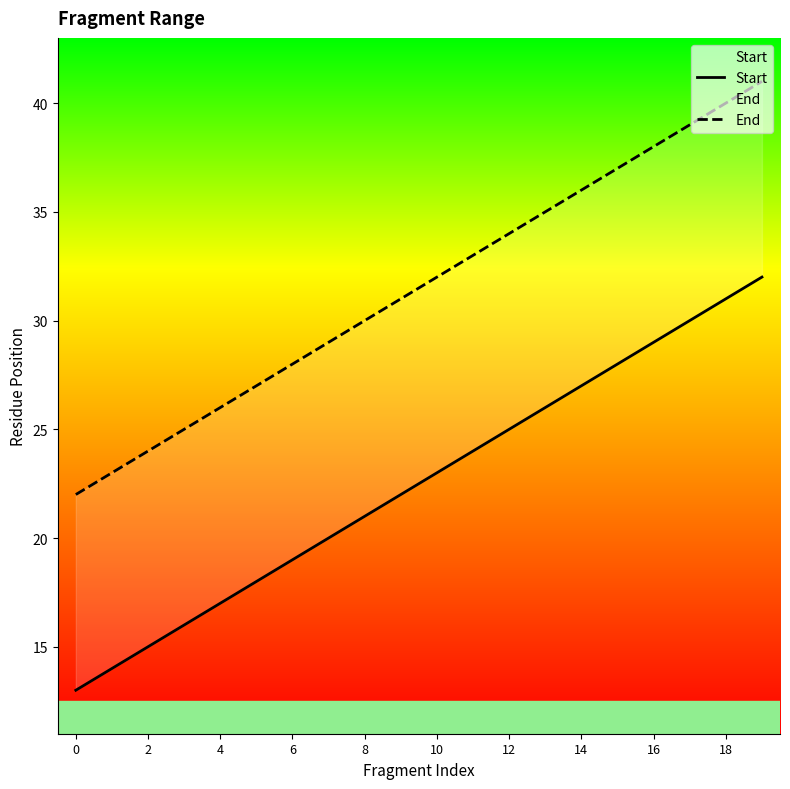

Is it true that End equals 34 at 12?

True